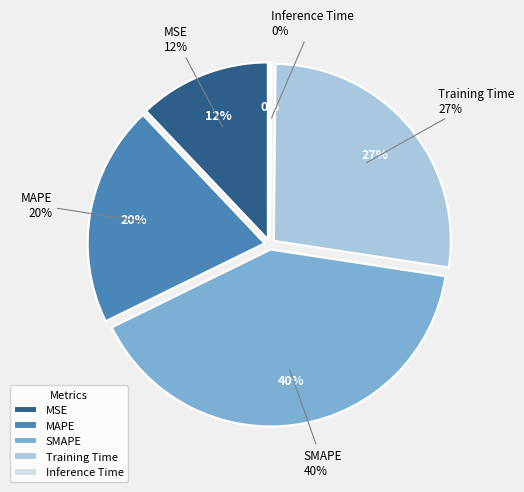

Count the number of slices in the pie.

5